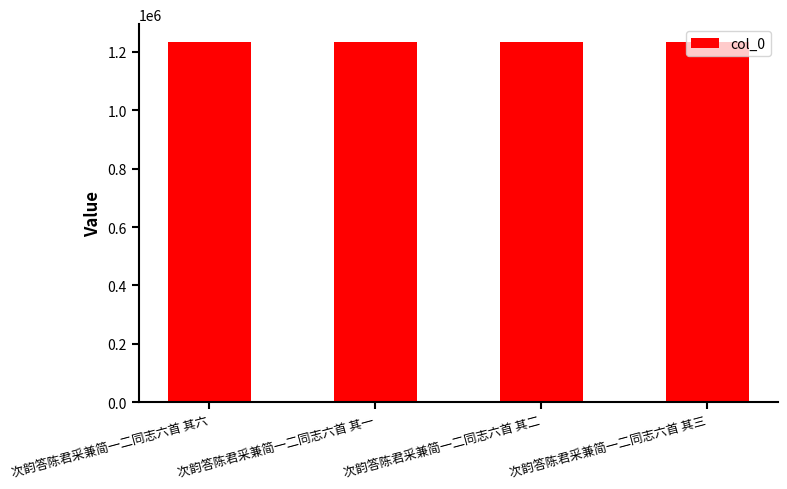

What is the ratio of the value at 次韵答陈君采兼简一二同志六首 其一 to the value at 次韵答陈君采兼简一二同志六首 其二?

1.0